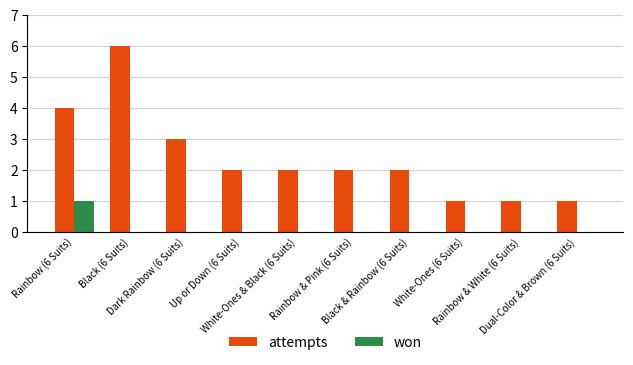

What are all the series names shown in the legend?

attempts, won